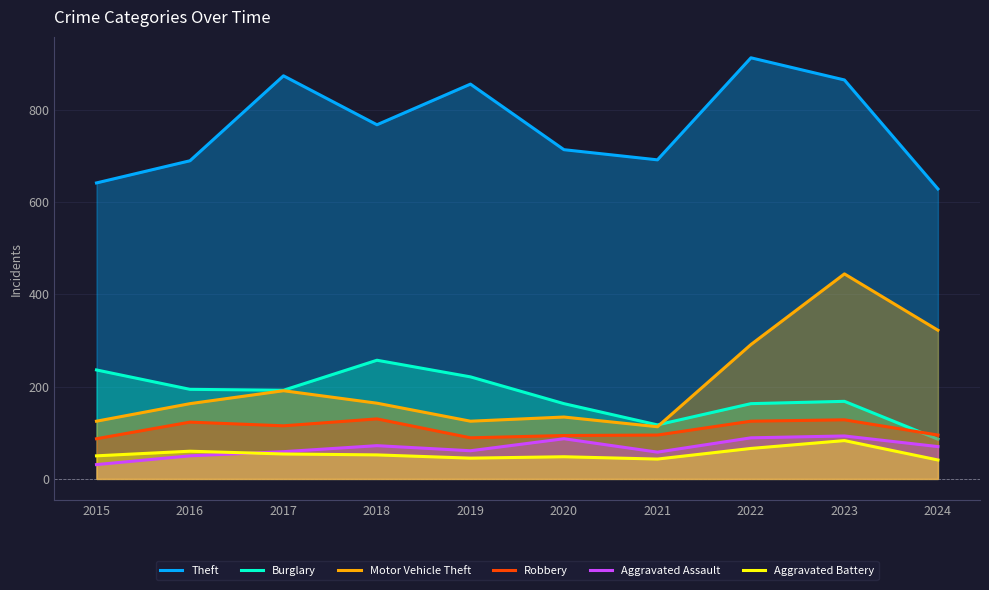

At which label does Motor Vehicle Theft reach its peak?

2023